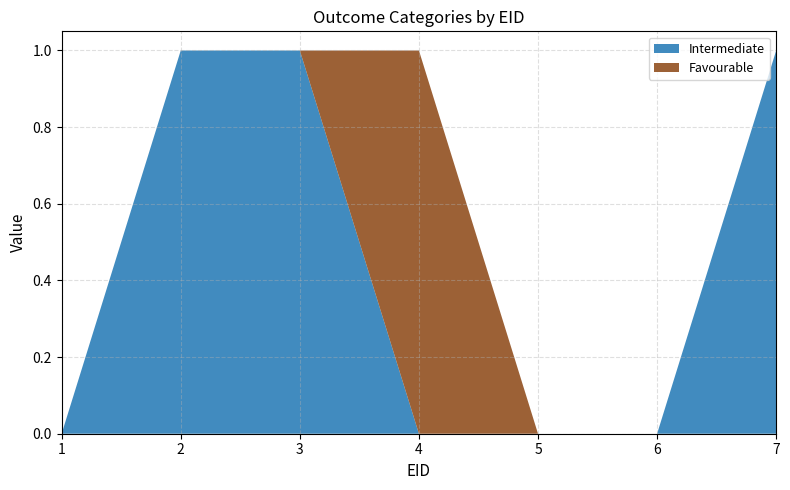

Reading right to left, list all the values displayed in this chart.

Intermediate: 1	0	0	0	1	1	0
Favourable: 0	0	0	1	0	0	0